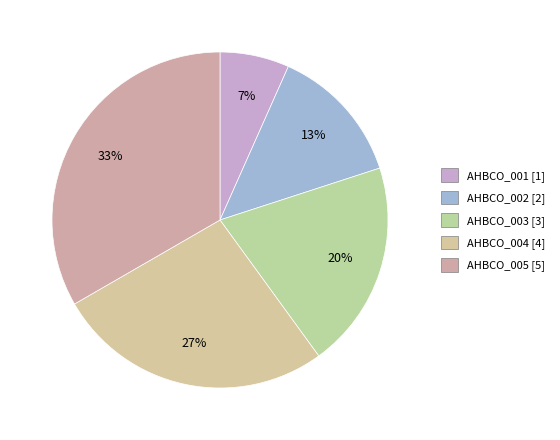

To the nearest percent, what is the average slice percentage?

20%